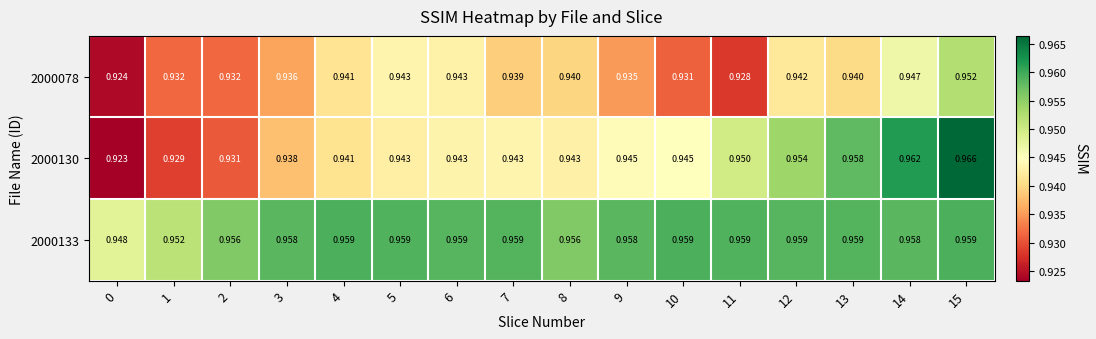

At how many categories does at least one series exceed 0?

16